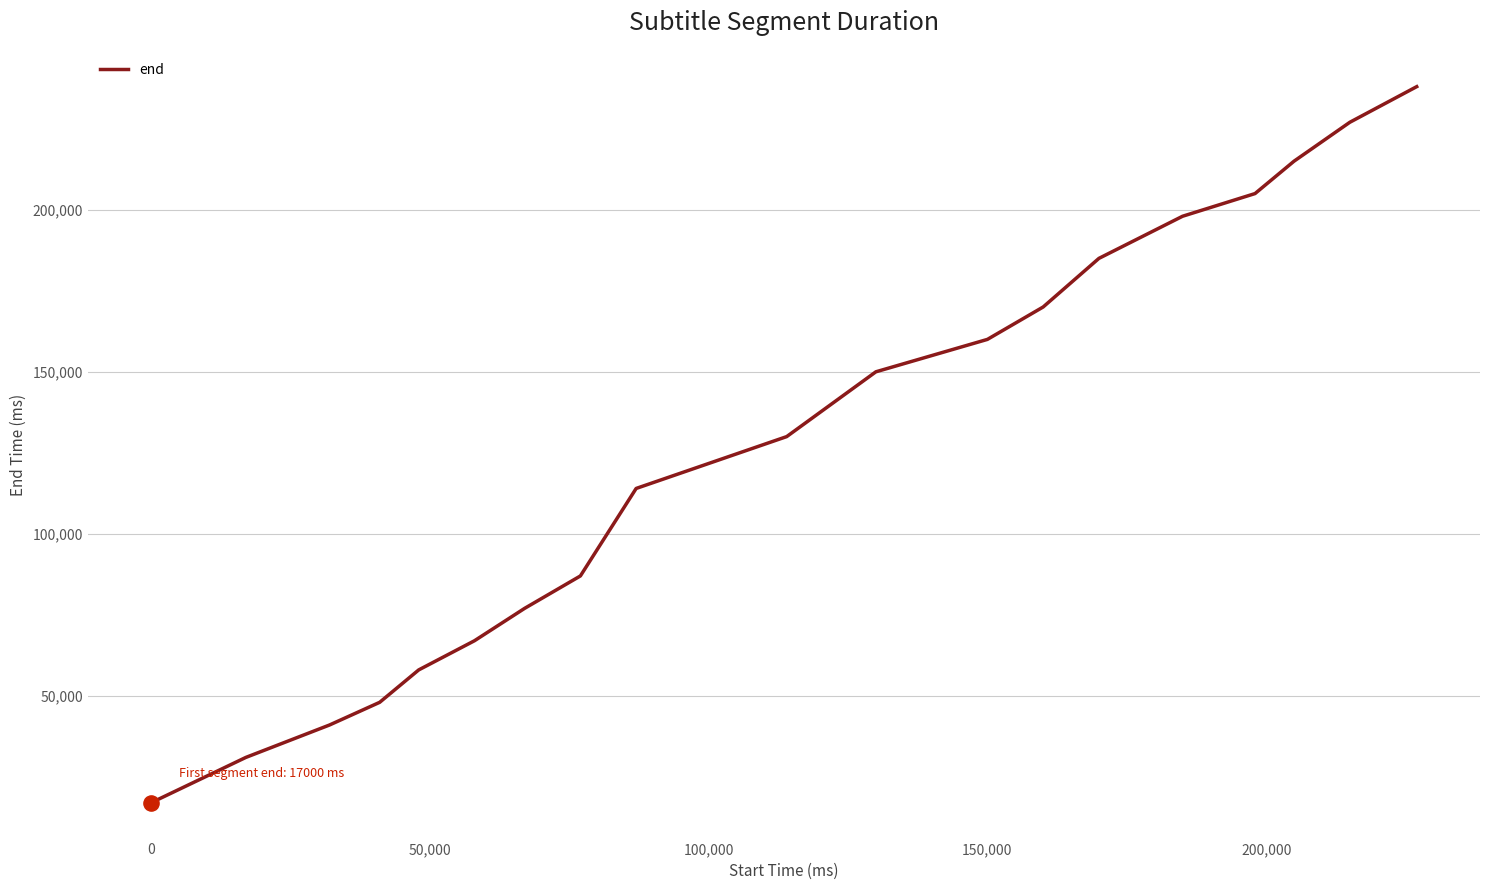

What is the maximum value shown in the chart?

238000